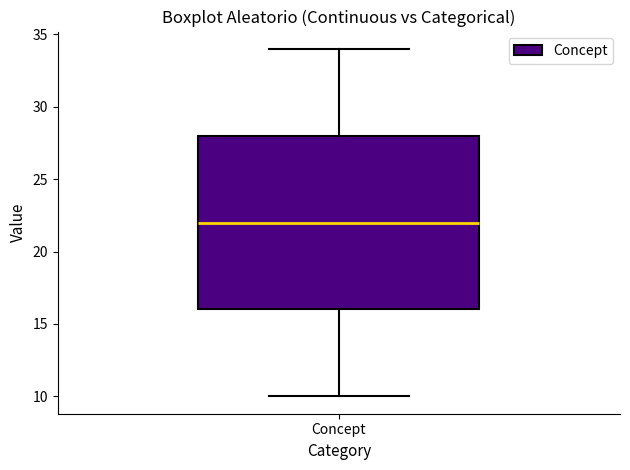

Transcribe this box plot: give where the median line is, the range the box spans, and where the two whiskers end, as read against the y-axis. The values are not printed on the chart, so give them approximately, as read against the axis.

median 22, box 16 to 28, whiskers 10 to 34